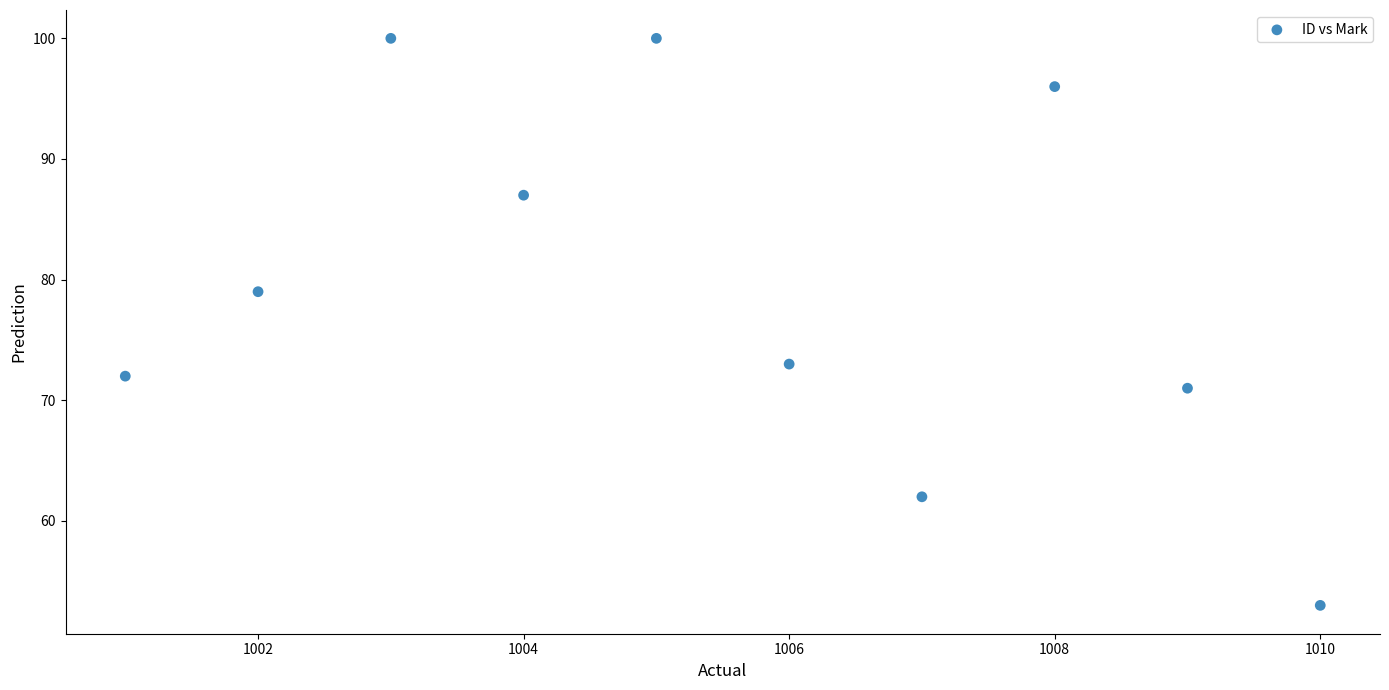

What is the range of X values (max minus min)?

9